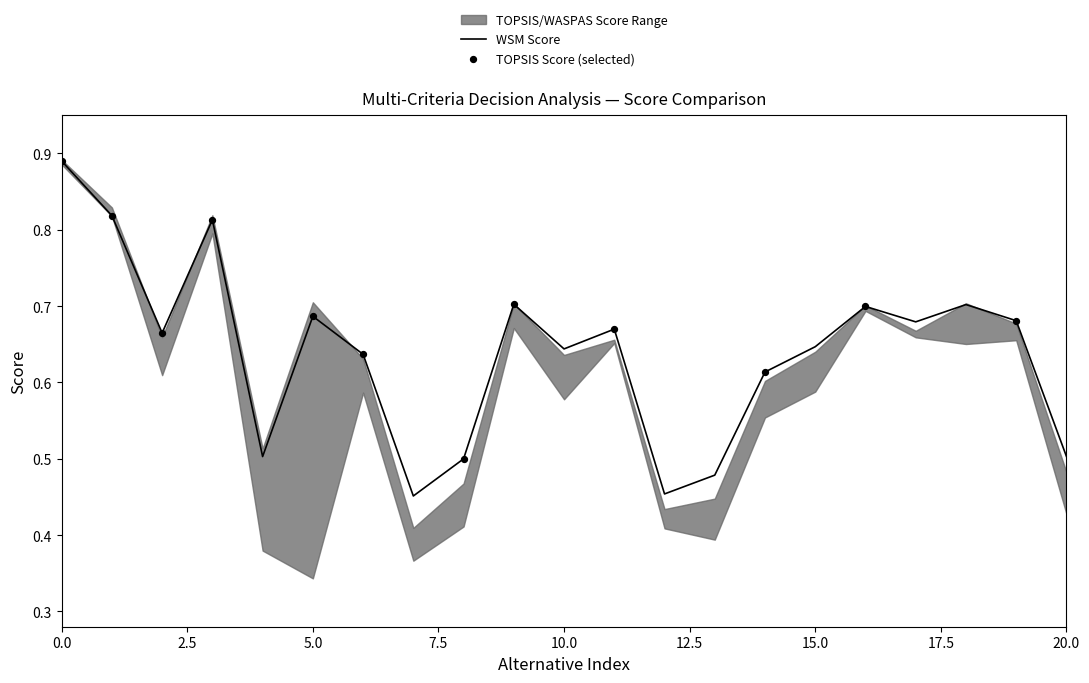

Which series has the largest total across all categories?

WSM